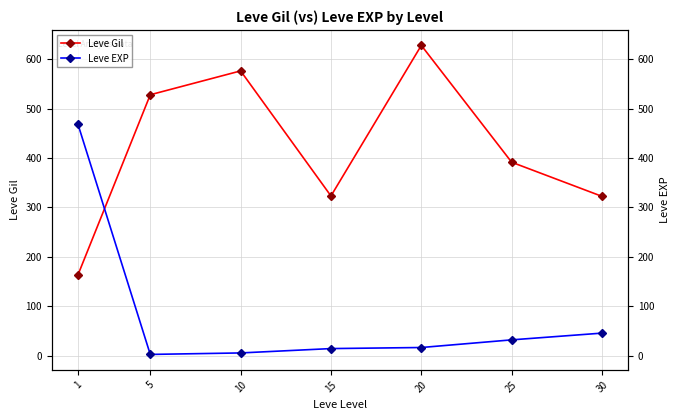

How many categories are shown in the chart?

7